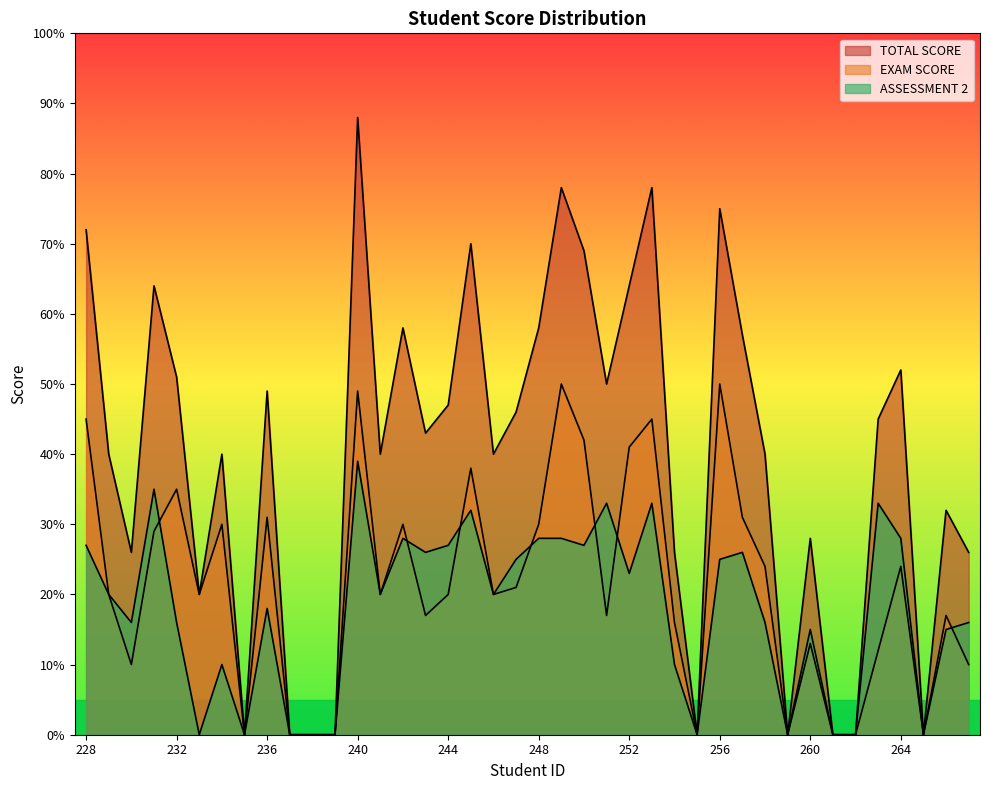

True or false: EXAM SCORE and TOTAL SCORE intersect in this chart.

False